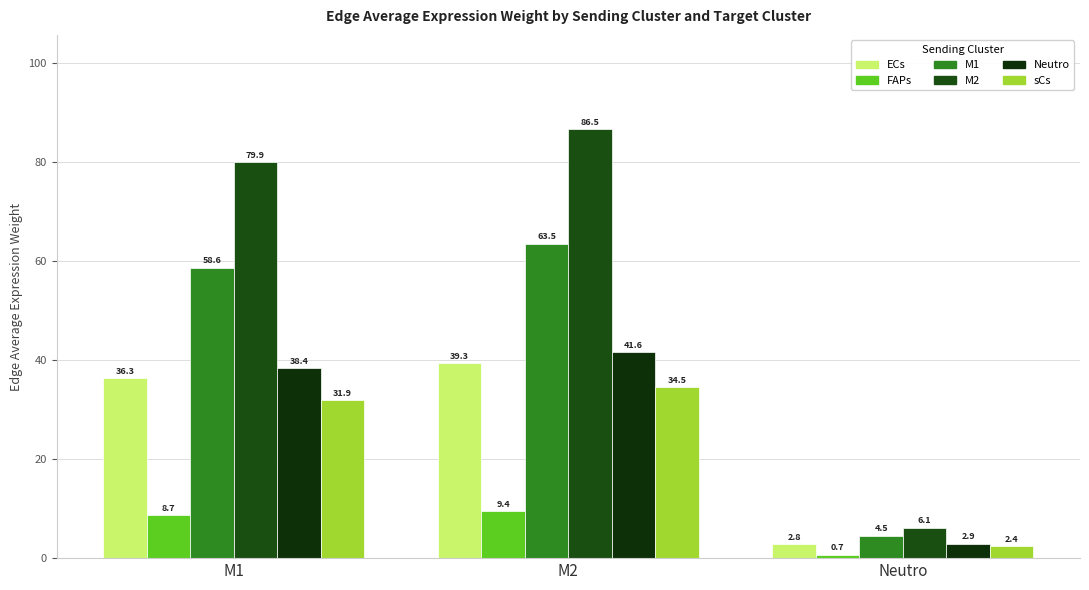

Which category has the lowest value in the Neutro series?

Neutro